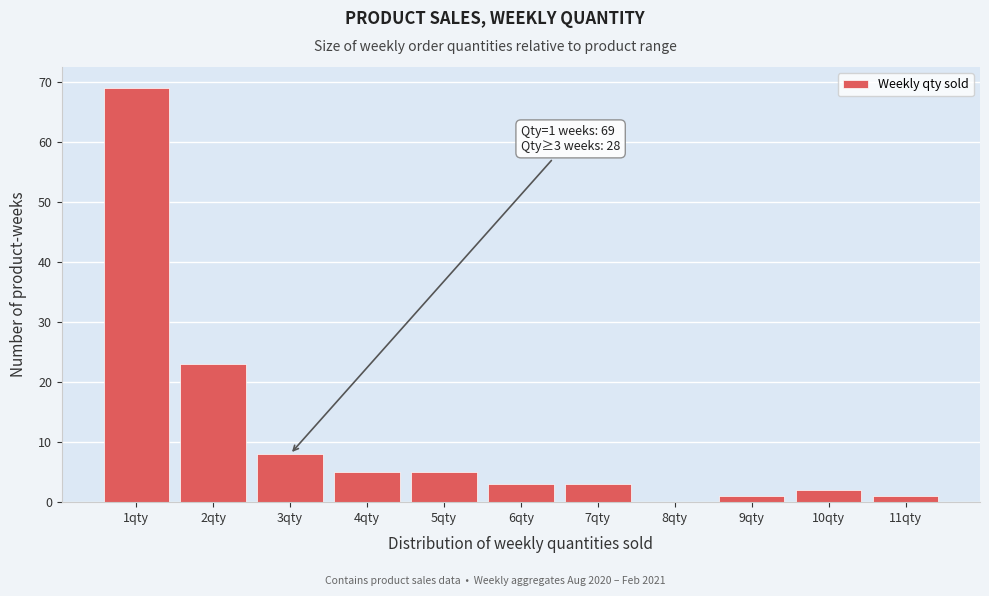

Over which range of the x-axis is the bar tallest?

0.5 to 1.5